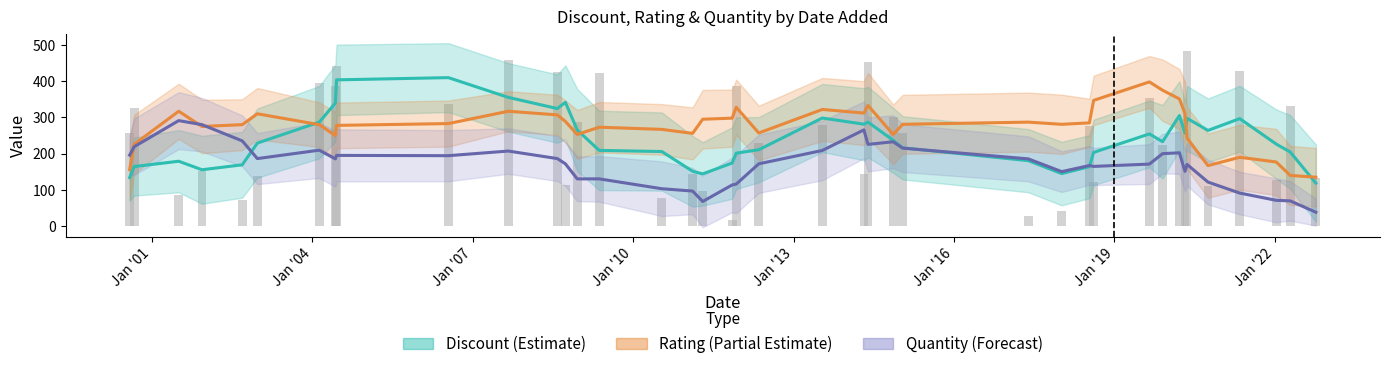

What is the approximate value of Quantity (Forecast) at Jan '13?

186.4